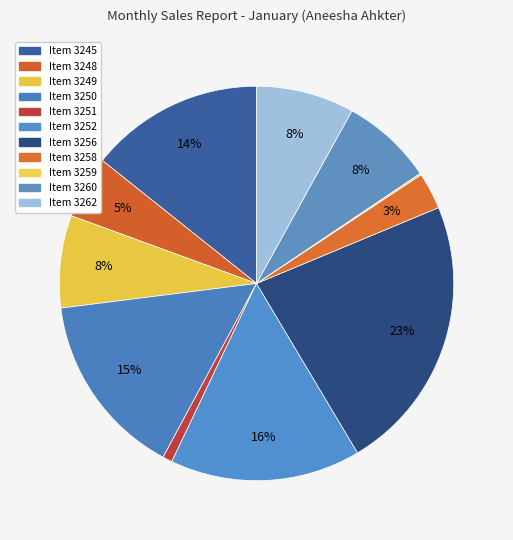

How many segments does this pie chart have?

11